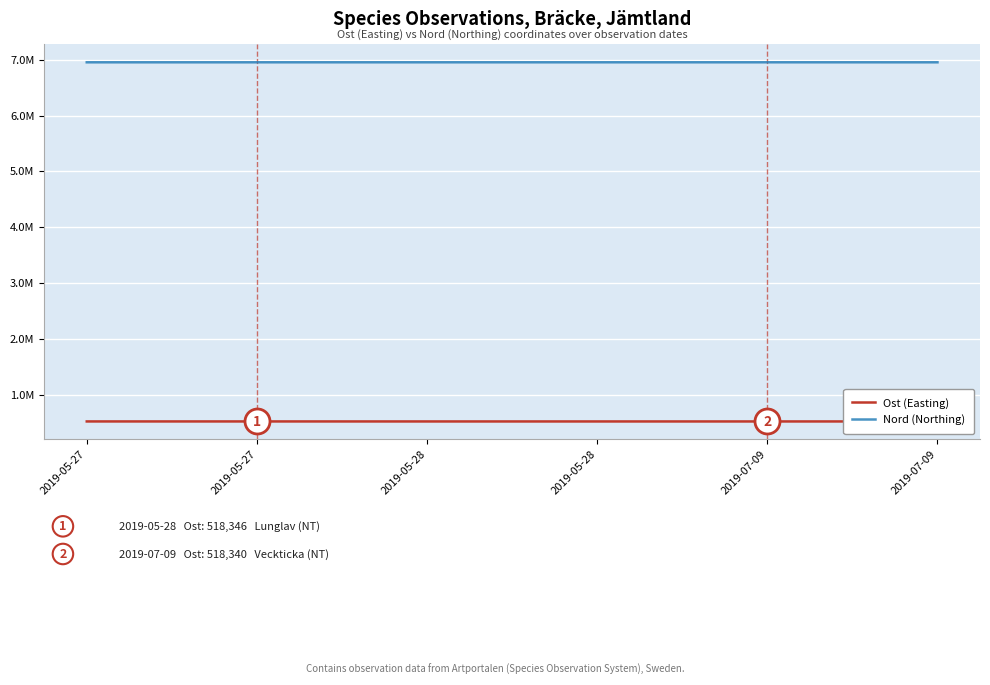

Is it true that Ost (Easting) equals 170851.4 at 2019-05-27?

False